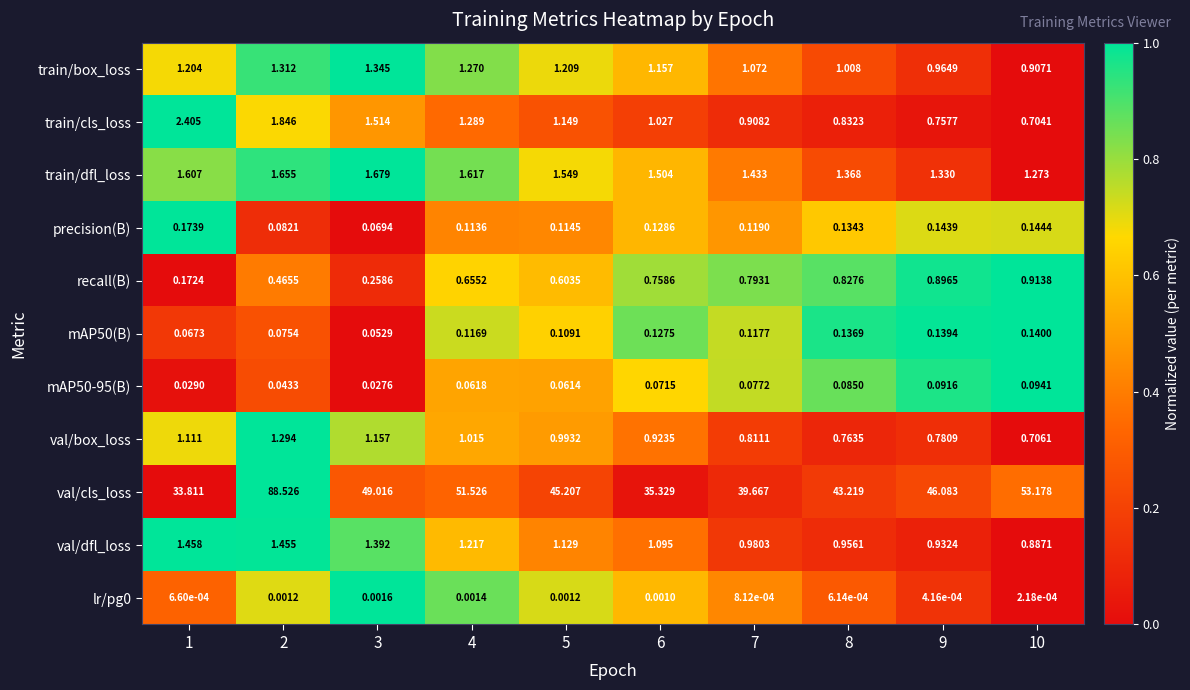

Which series has the largest range (max minus min)?

val/cls_loss